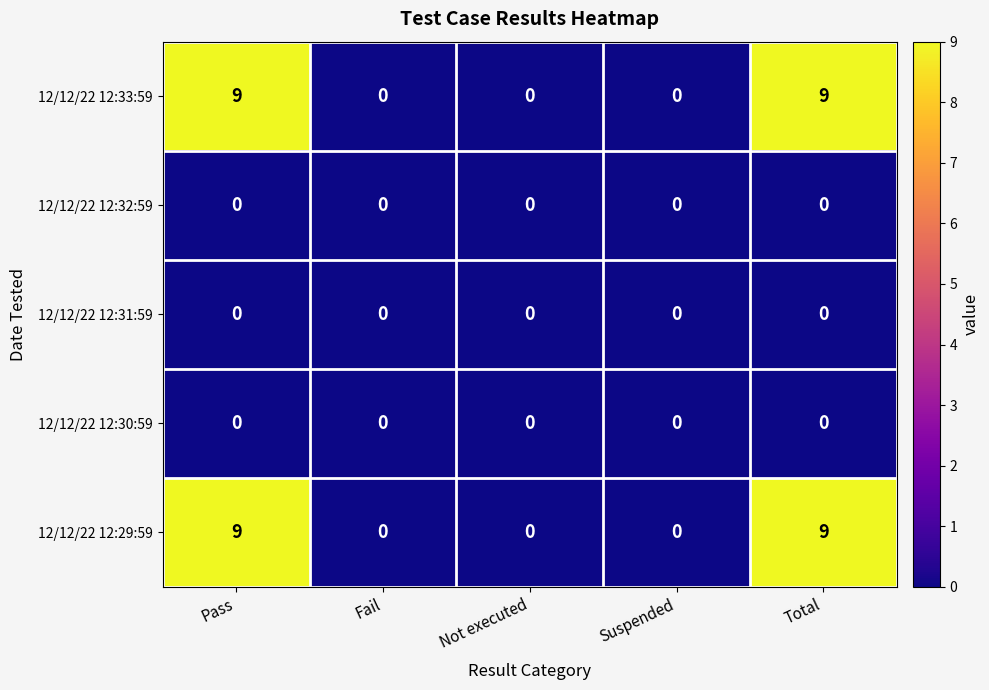

Reading left to right, extract all data points from this chart.

12/12/22 12:33:59: 9	0	0	0	9
12/12/22 12:32:59: 0	0	0	0	0
12/12/22 12:31:59: 0	0	0	0	0
12/12/22 12:30:59: 0	0	0	0	0
12/12/22 12:29:59: 9	0	0	0	9